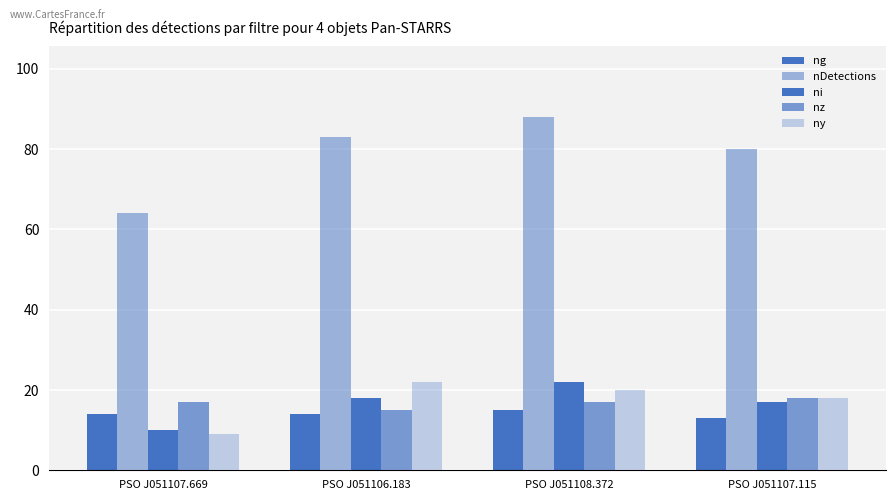

Which series has the widest spread of values?

nDetections